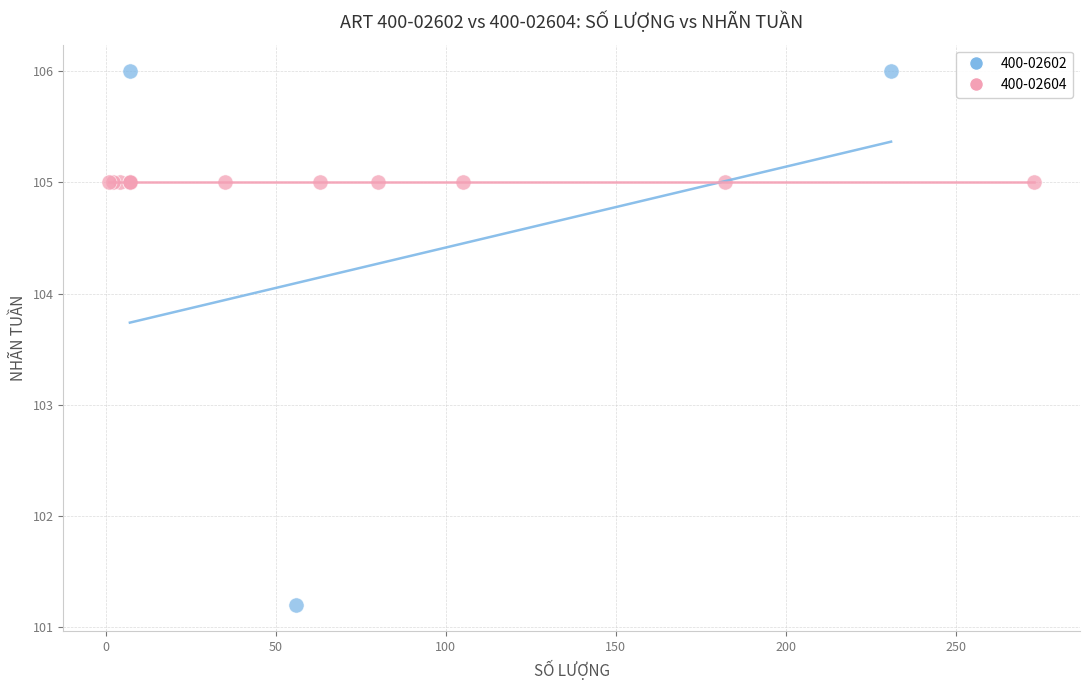

Which series contains the lowest Y value?

400-02602